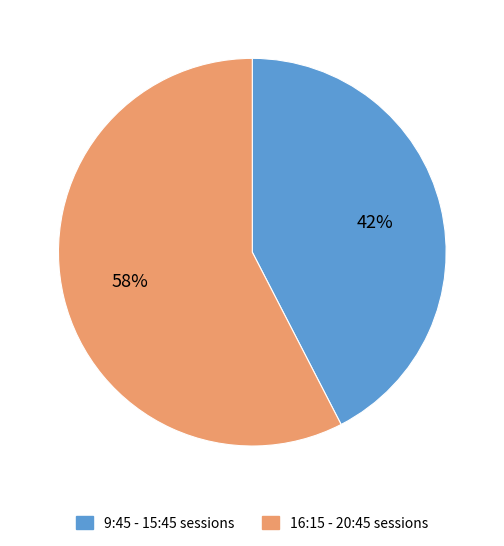

Count the number of slices in the pie.

2